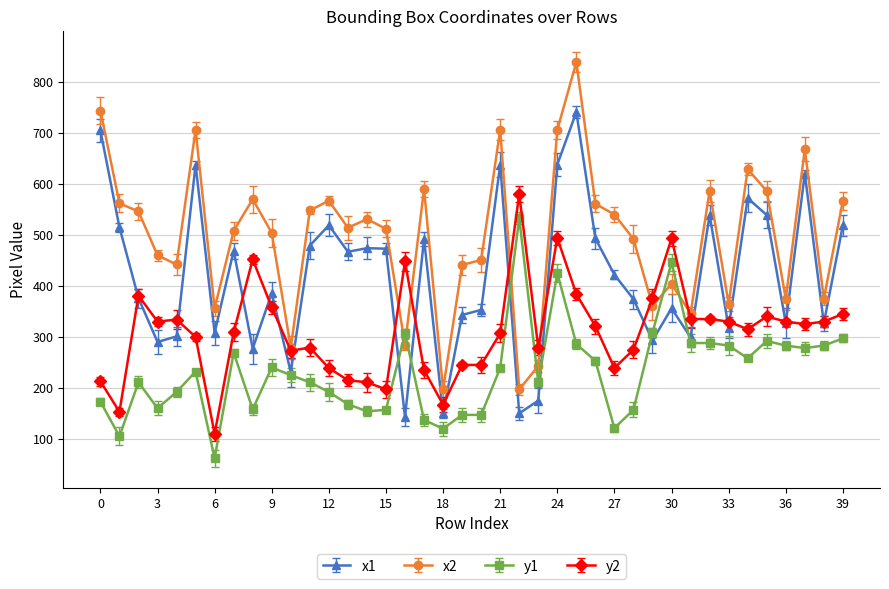

How many distinct data groups are displayed?

4